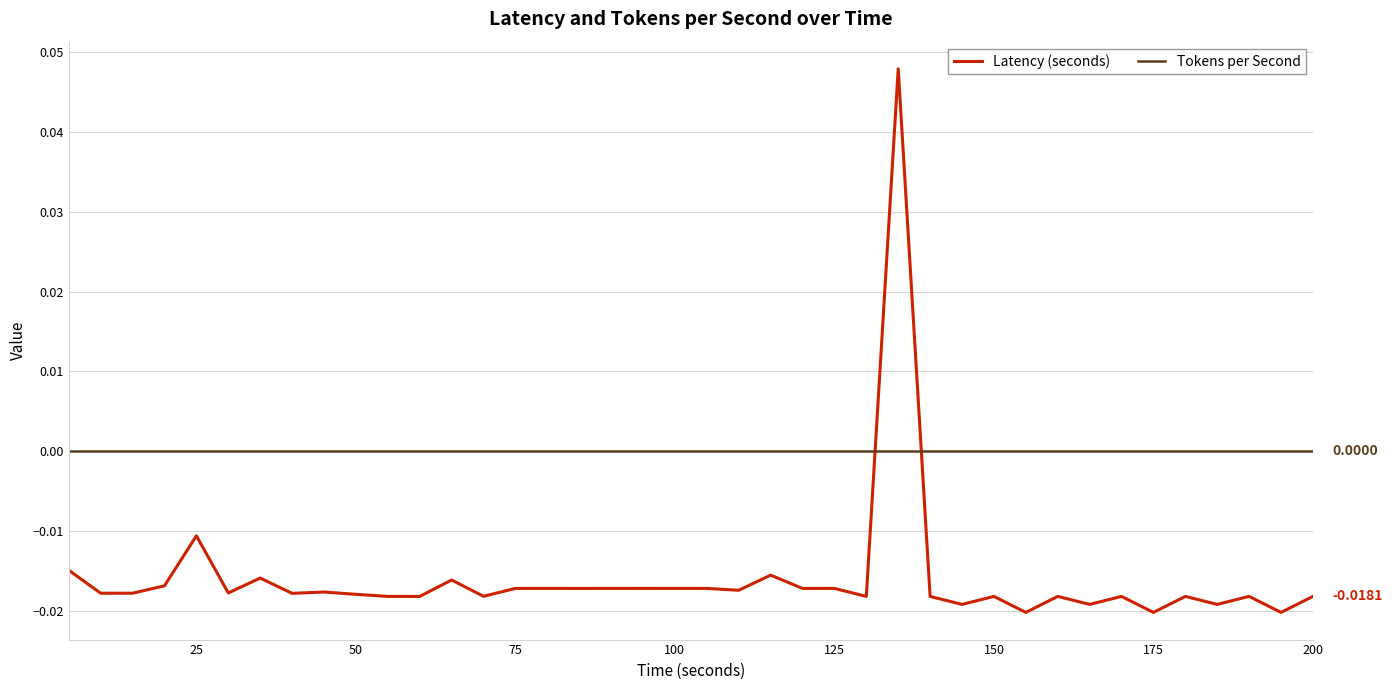

True or false: Tokens per Second and Latency (seconds) cross at least once.

True